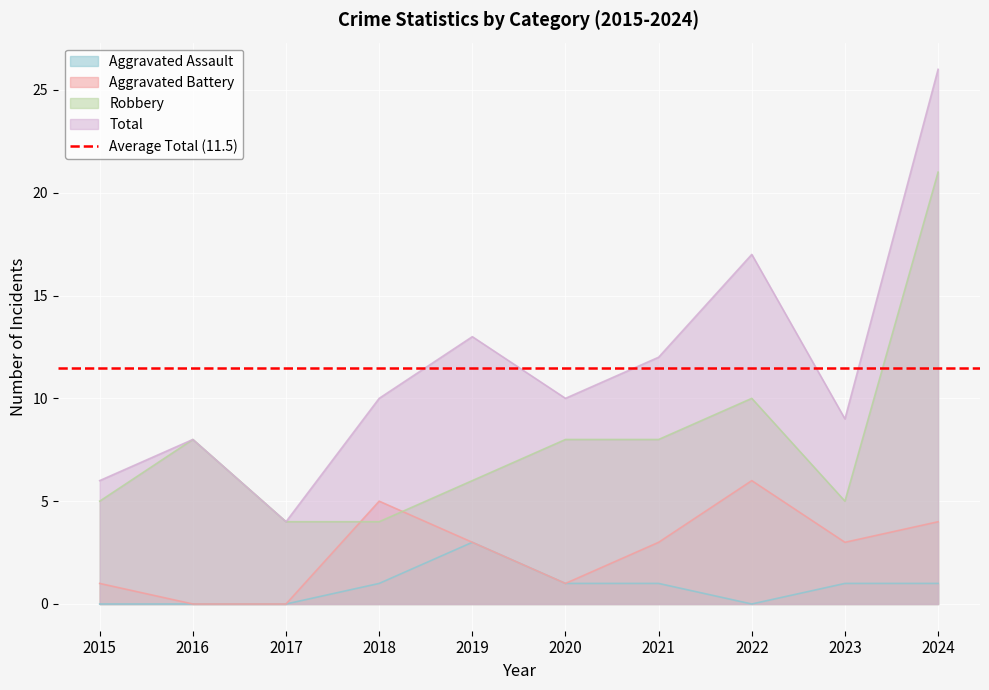

Is the value of Total at 2015 greater than the value of Robbery at 2019?

No